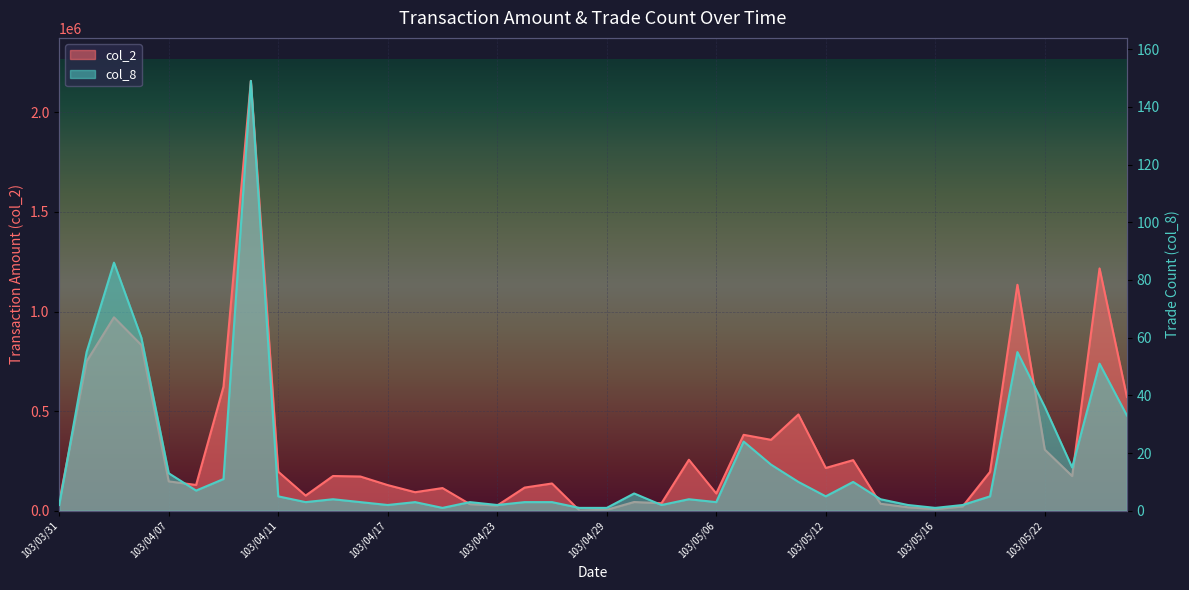

True or false: col_8 has a value of 4 at 103/05/14.

True